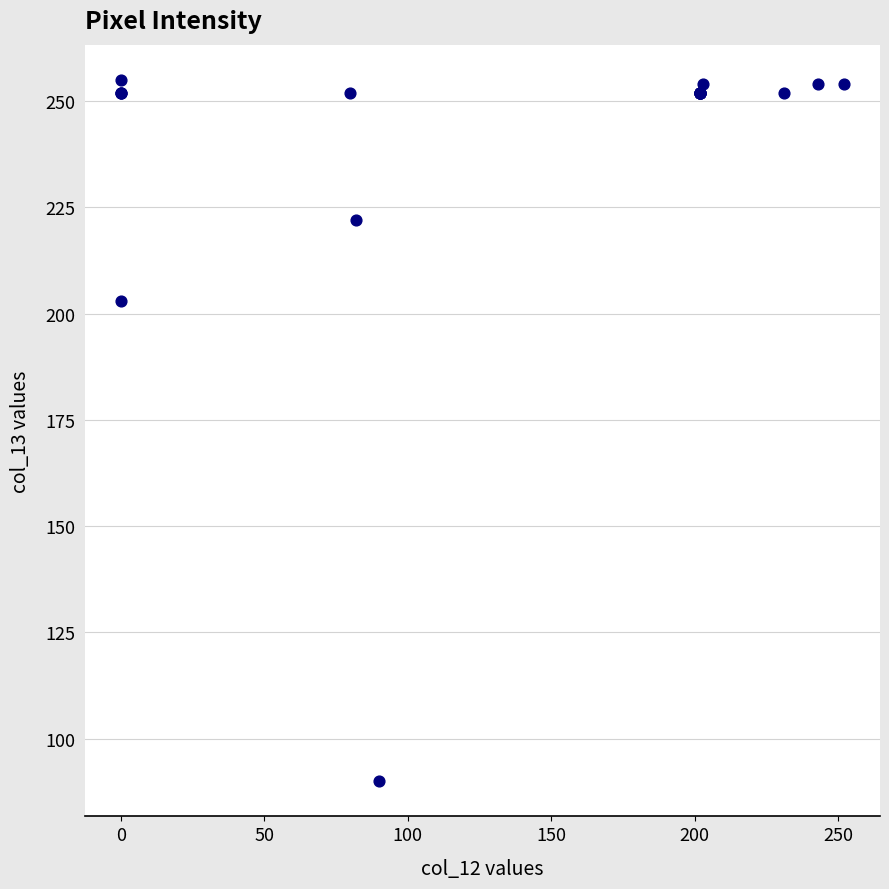

What Y value in the scatter plot is closest to 172?

203